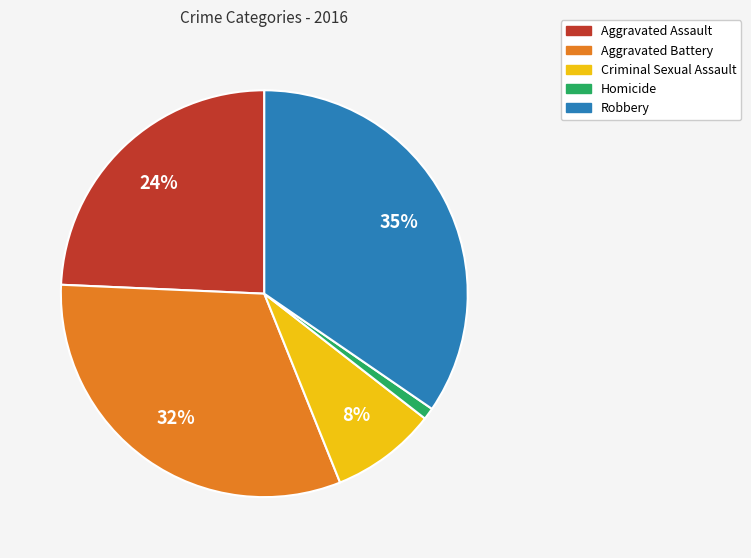

Between Robbery and Aggravated Assault, which is larger?

Robbery